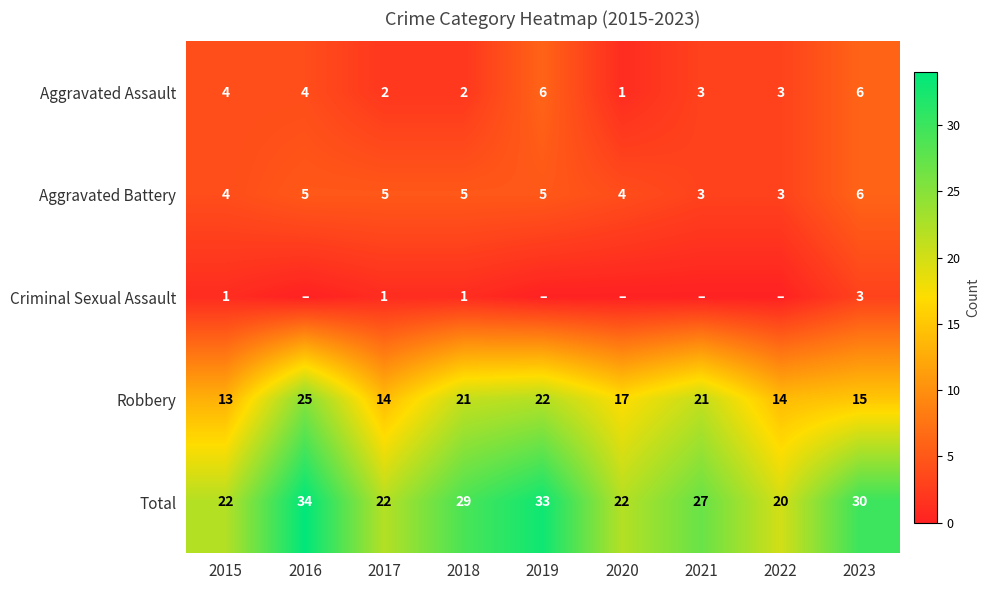

What is the spread (max minus min) of values at 2017?

21